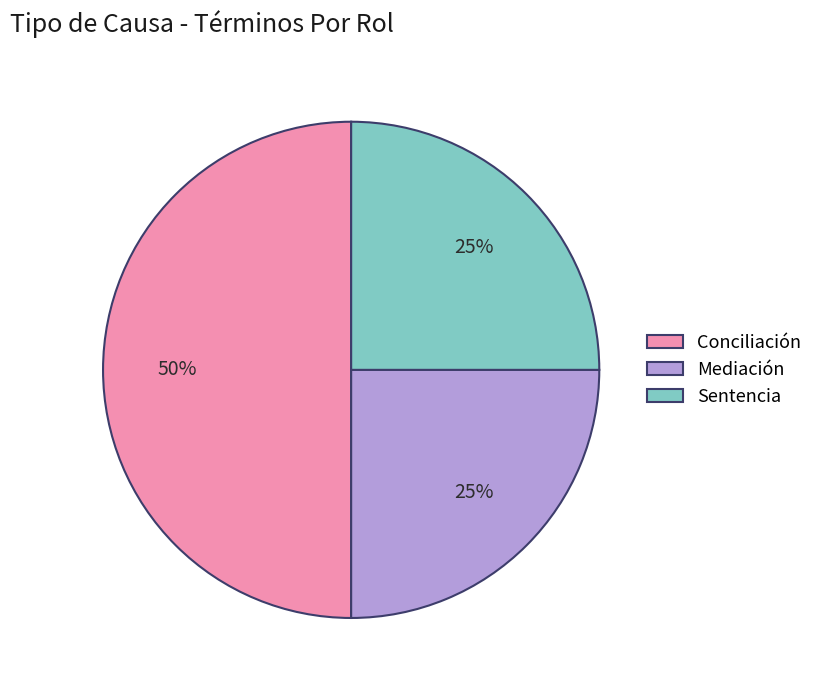

Does Mediación account for over 50% of the chart?

No